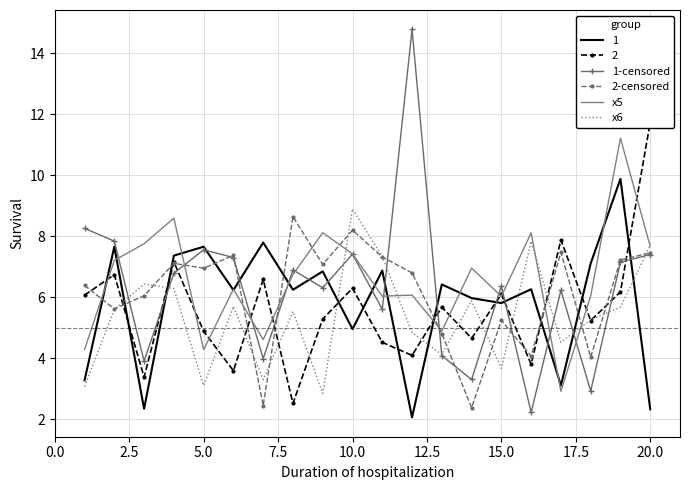

What is the value of the x6 point at the 2nd from the left?

5.6